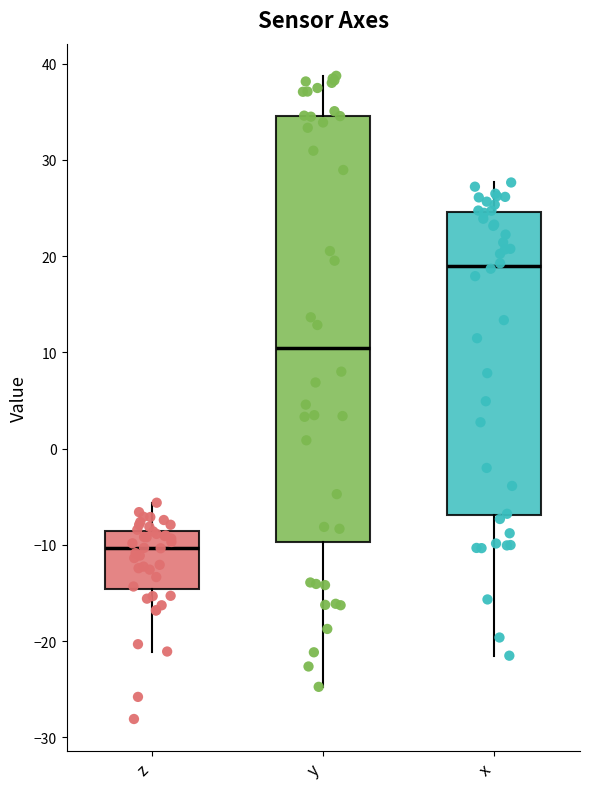

Reading left to right, read every box against the y-axis: the position of its median line, the range the box covers, and the ends of its whiskers. The values are not printed on the chart, so give them approximately, as read against the axis.

z: median -10, box -15 to -9, whiskers -21 to -6
y: median 10, box -10 to 35, whiskers -25 to 39
x: median 19, box -7 to 25, whiskers -22 to 28